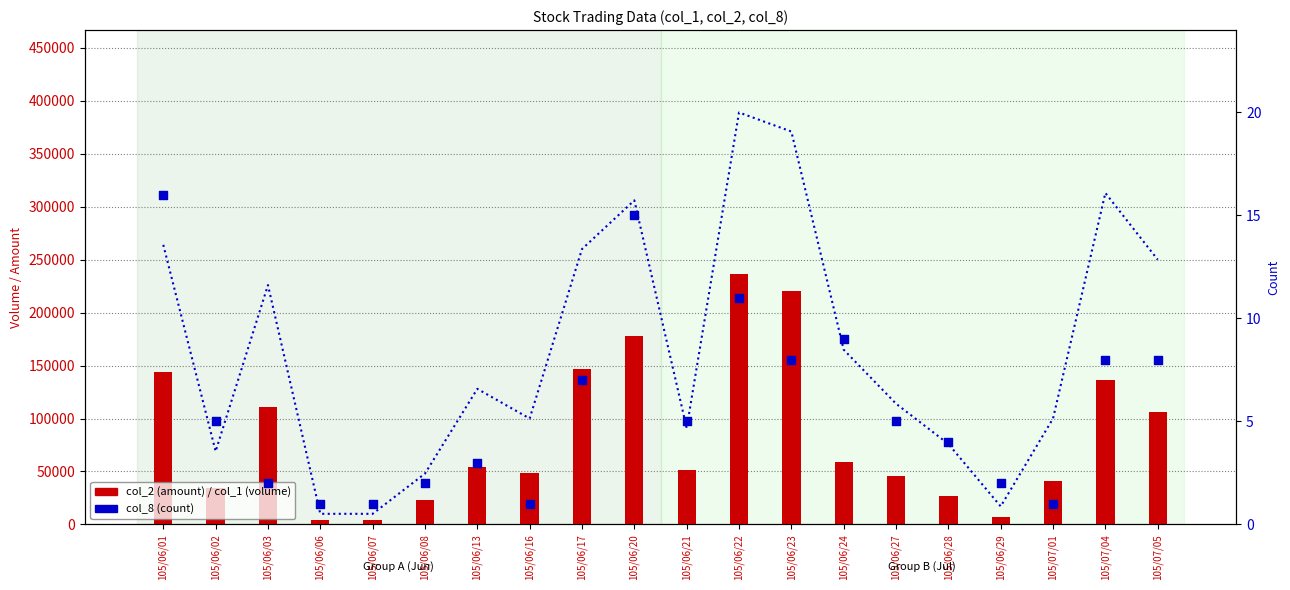

What are all the series names shown in the legend?

col_1 (volume), col_2 (amount), col_8 (count)